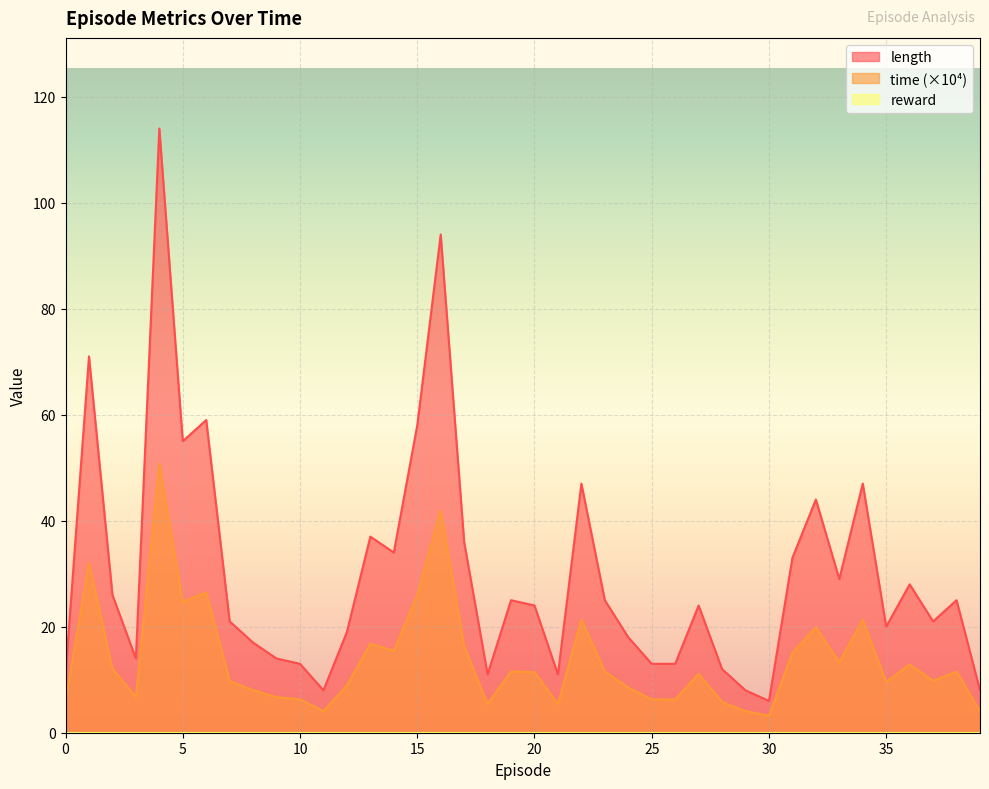

How many values in the length series are below 24?

19